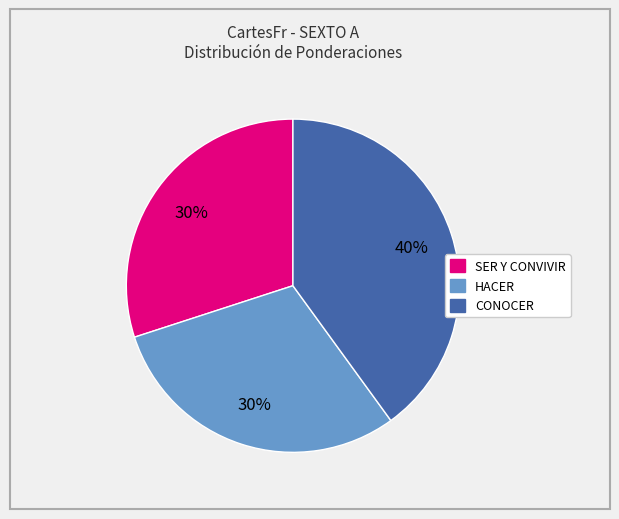

Which category has the biggest portion of the pie?

CONOCER